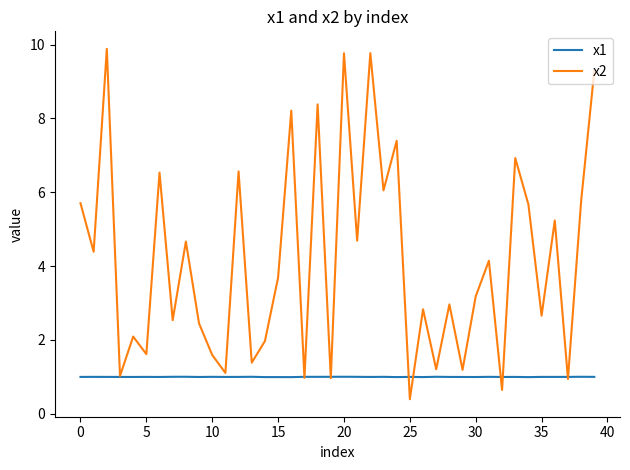

List the series in order of their overall mean, highest first.

x2, x1